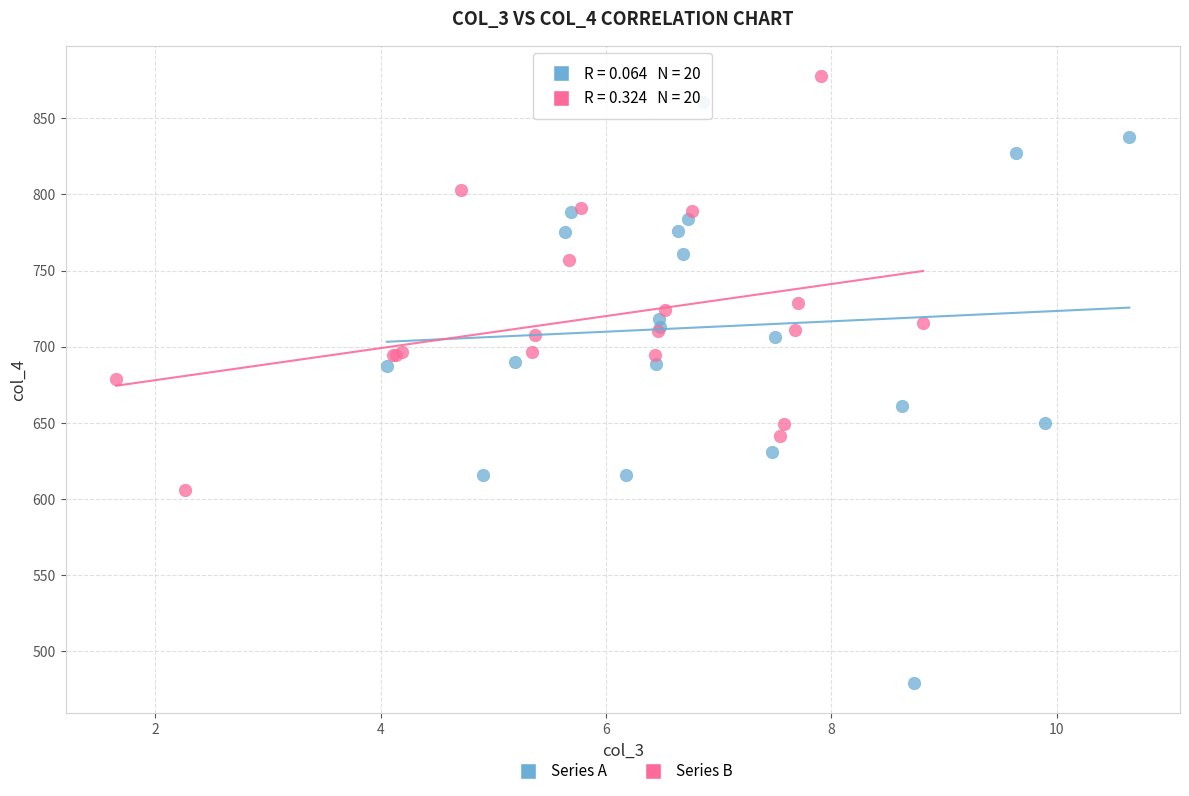

Which series reaches the minimum Y coordinate?

Series A